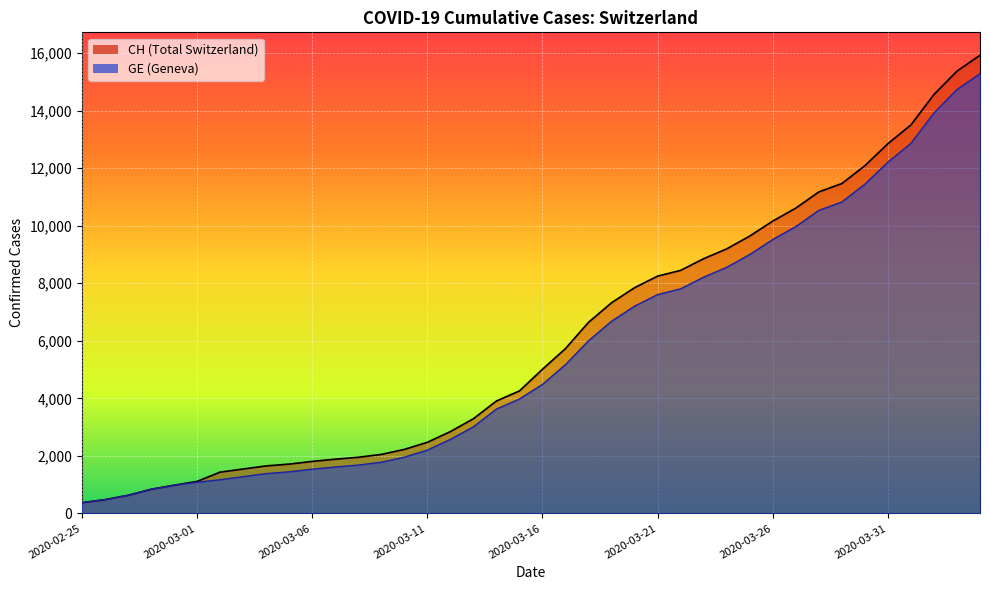

Which has a higher value, 2020-04-03 or 2020-03-02?

2020-04-03